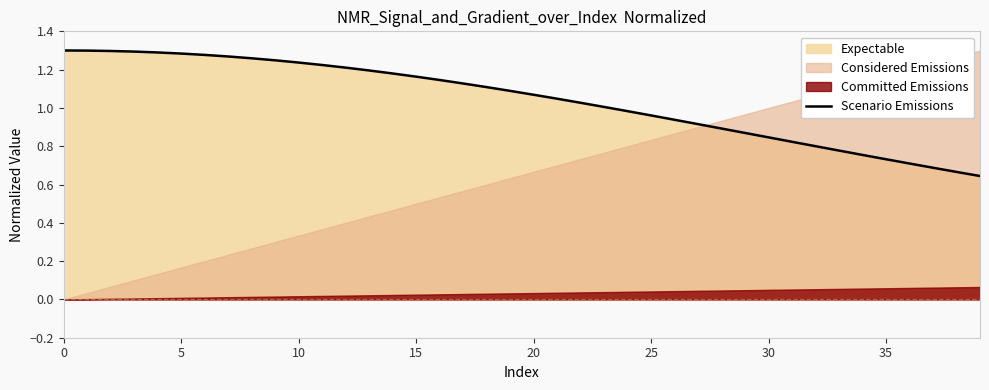

Where is the data nearest to the value 0?

39